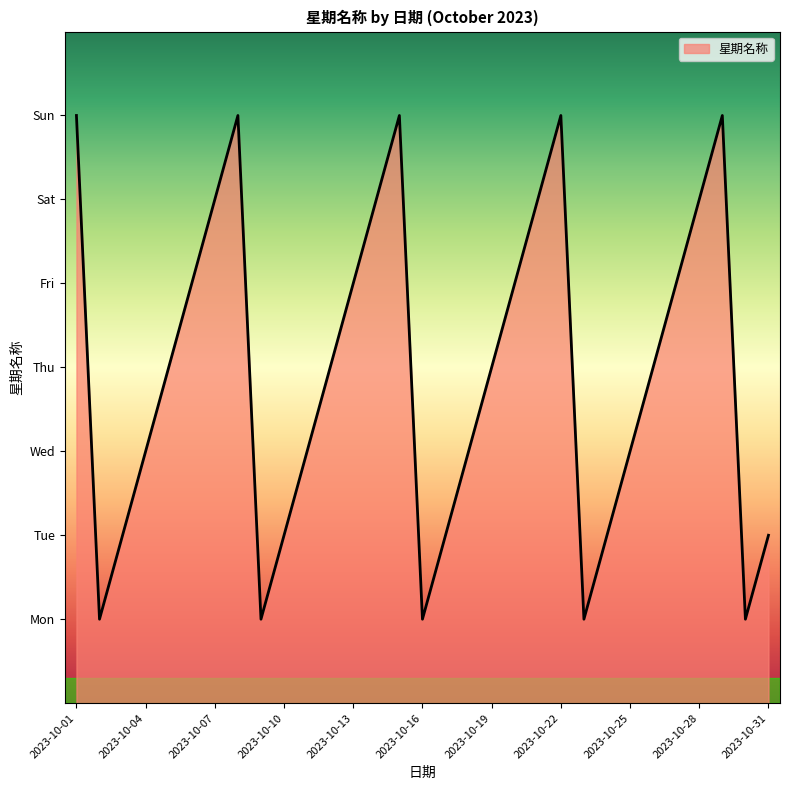

Which category has the highest value across all series?

2023-10-01